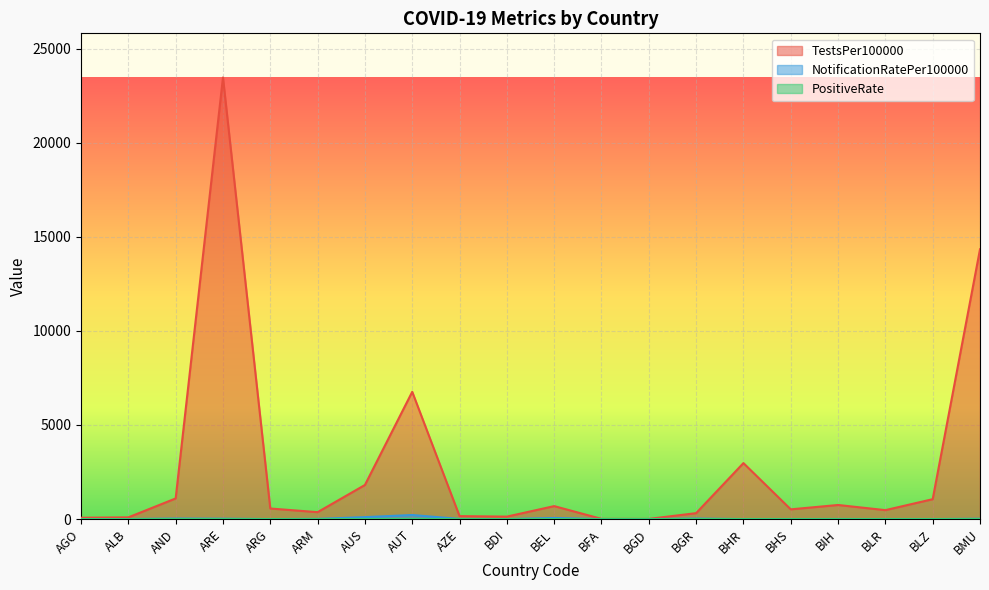

How many data points in NotificationRatePer100000 are above 4?

10